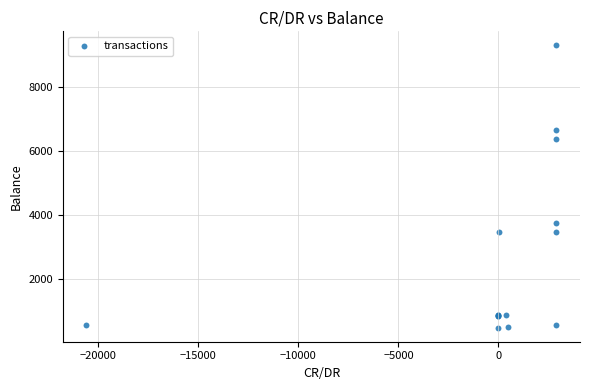

What Y value in the scatter plot is closest to 4891?

3762.9